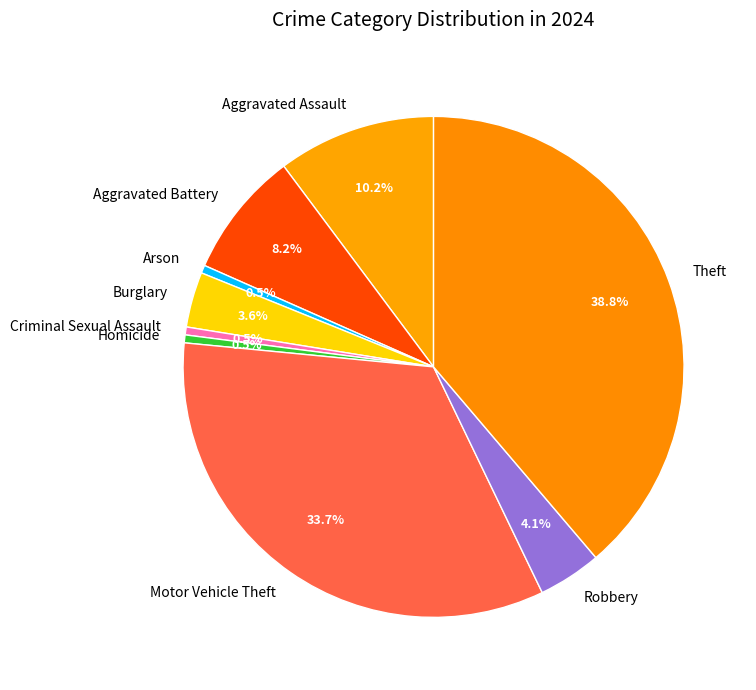

Is there any slice that represents more than half of the pie?

No